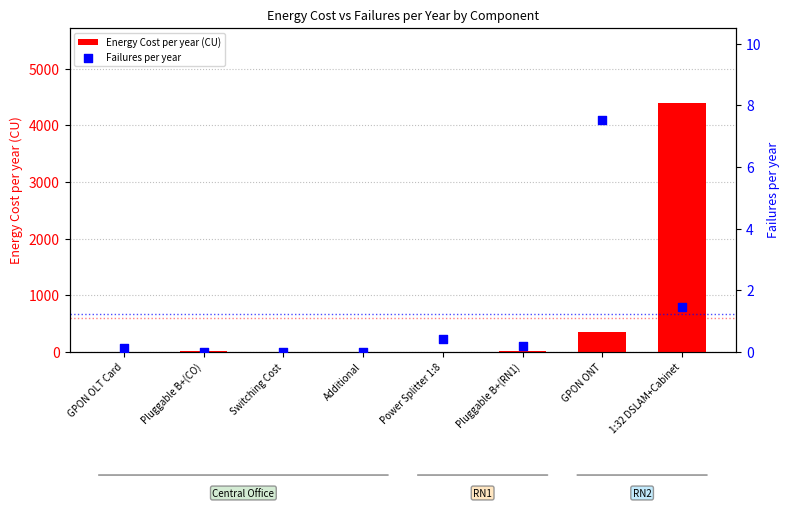

At how many categories does at least one series exceed 3085?

1